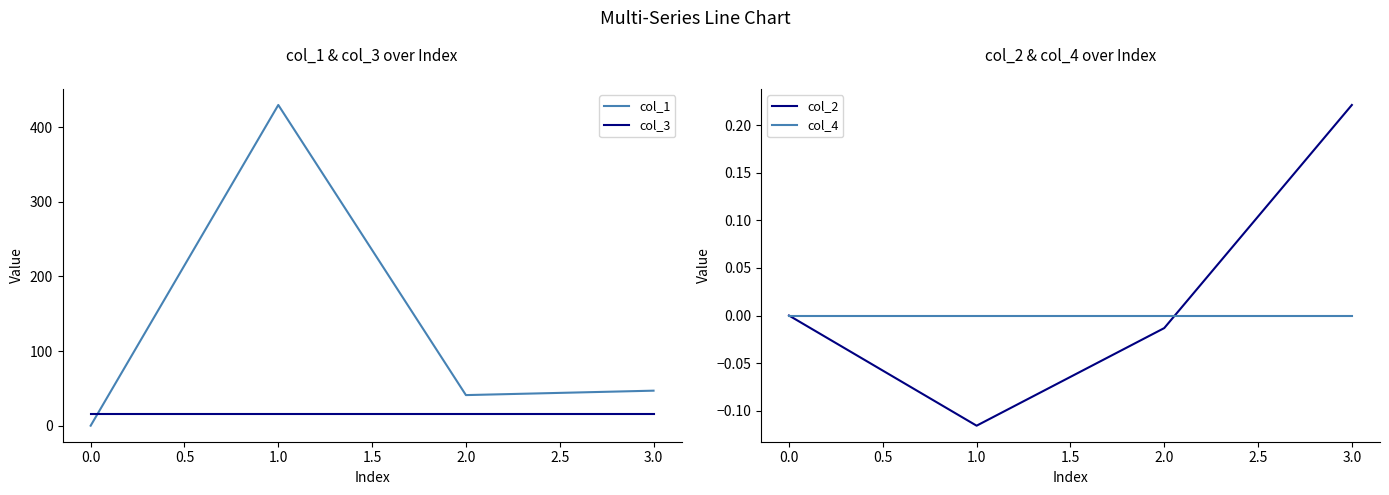

The value of col_4 at 0.0 is 0.0. True or false?

True